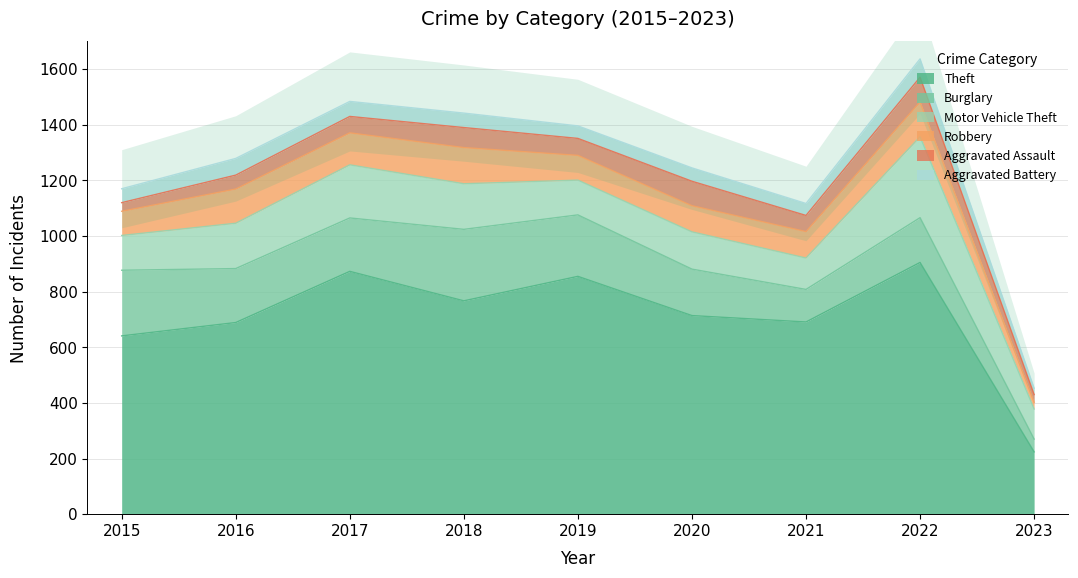

Count the number of categories in the chart.

9